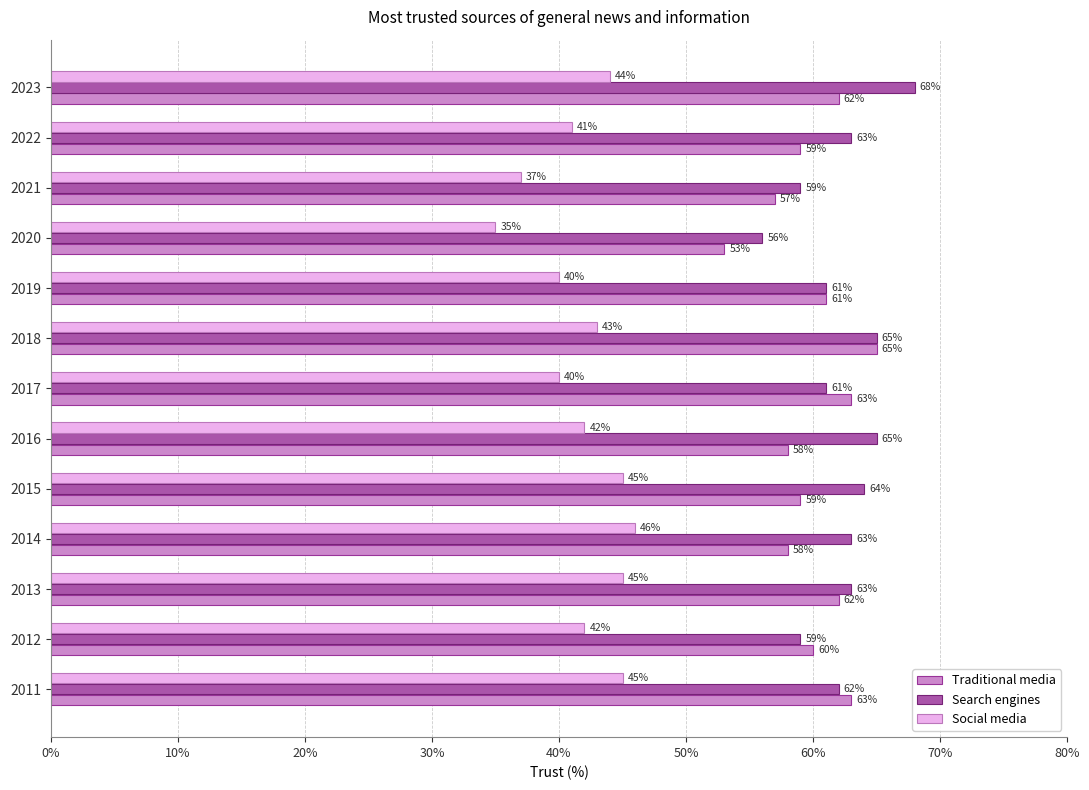

What is the approximate value of Social media at 2019, to the nearest 5?

40